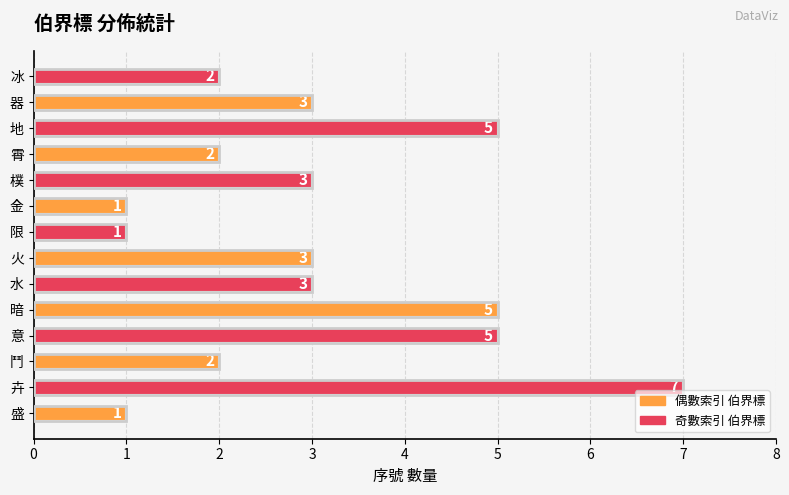

Count the number of categories in the chart.

14